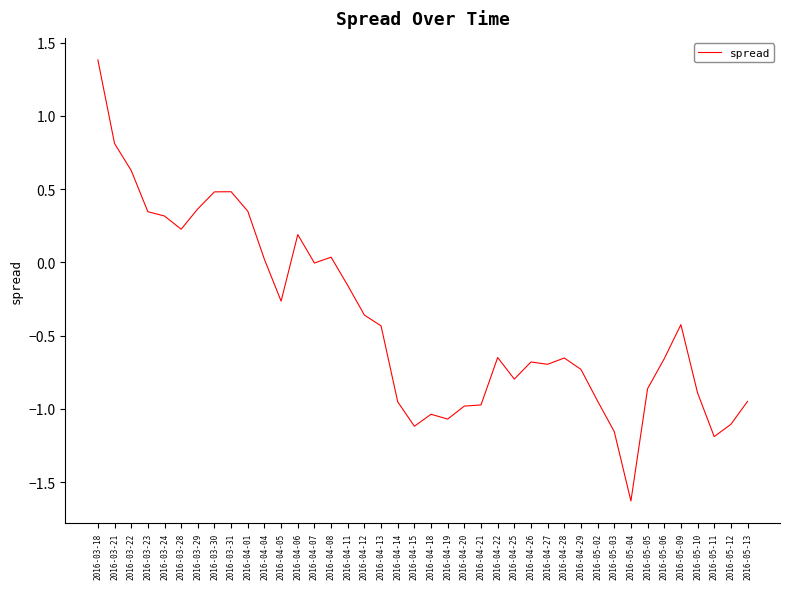

Read the value at 2016-03-31.

0.5